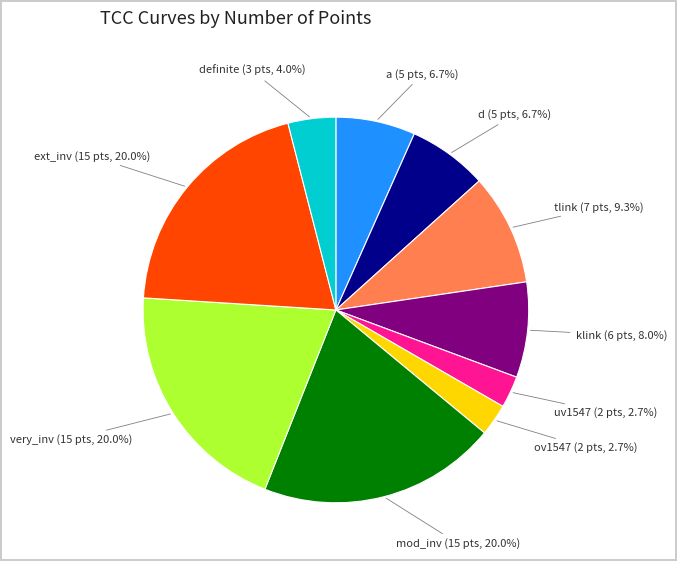

The very_inv slice represents 34% of the pie. True or false?

False